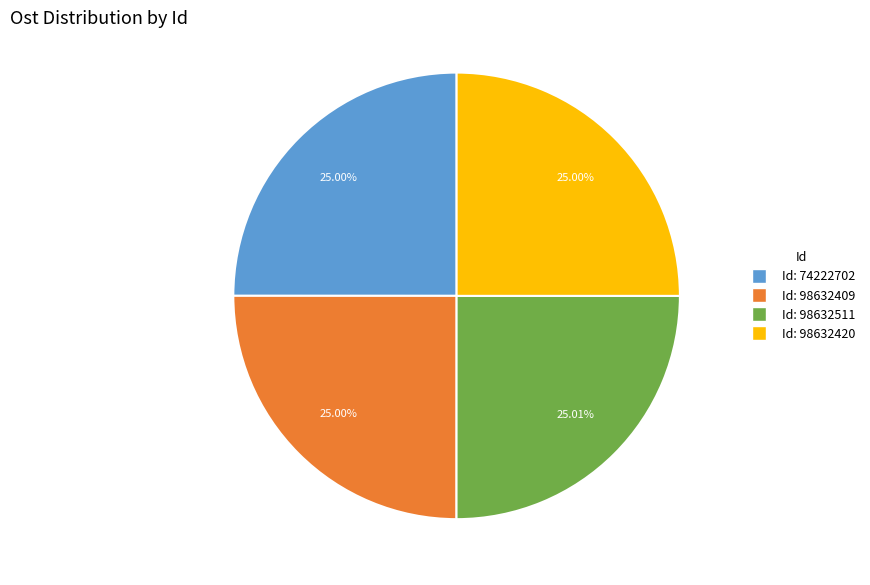

Does any single category account for the majority?

No